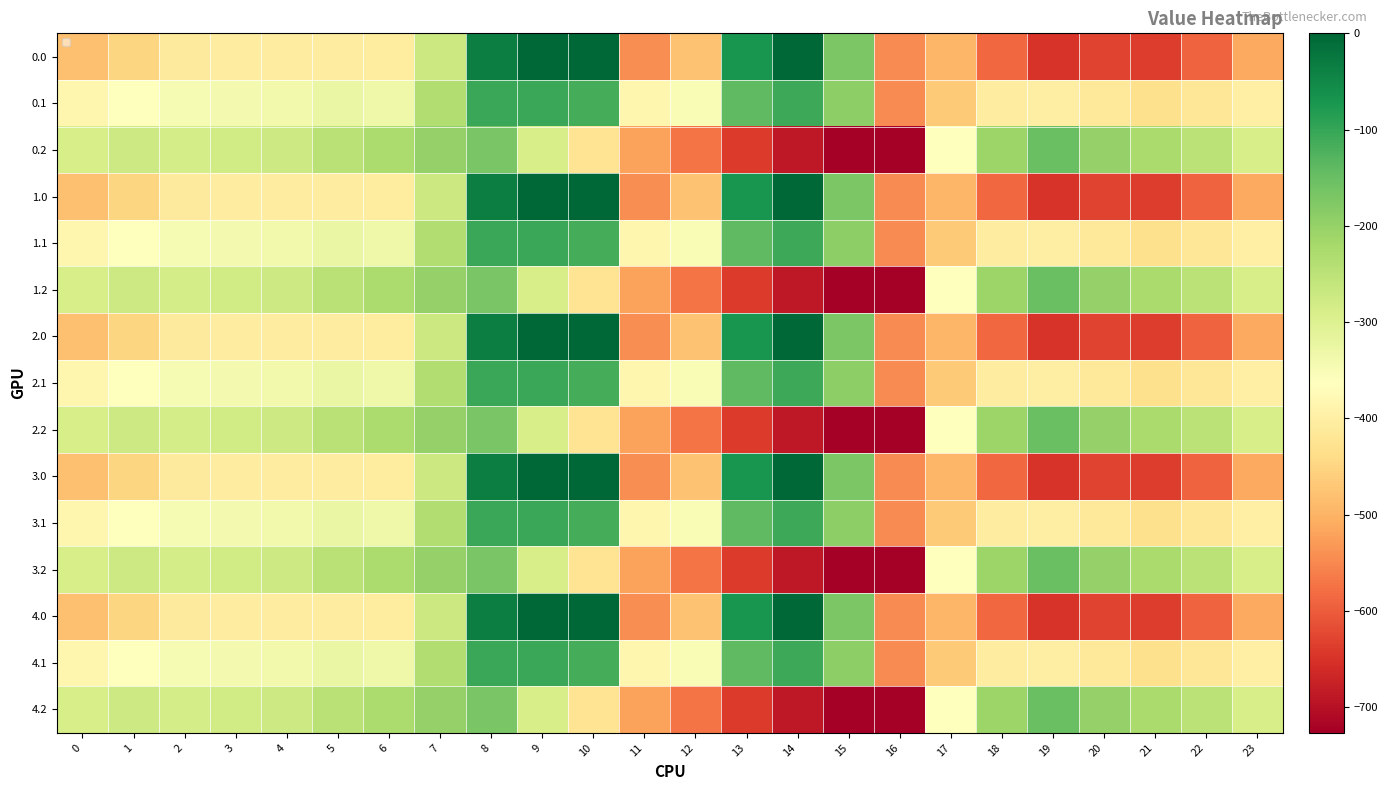

What is the difference between the 2.1 values at 9 and 17?

361.8